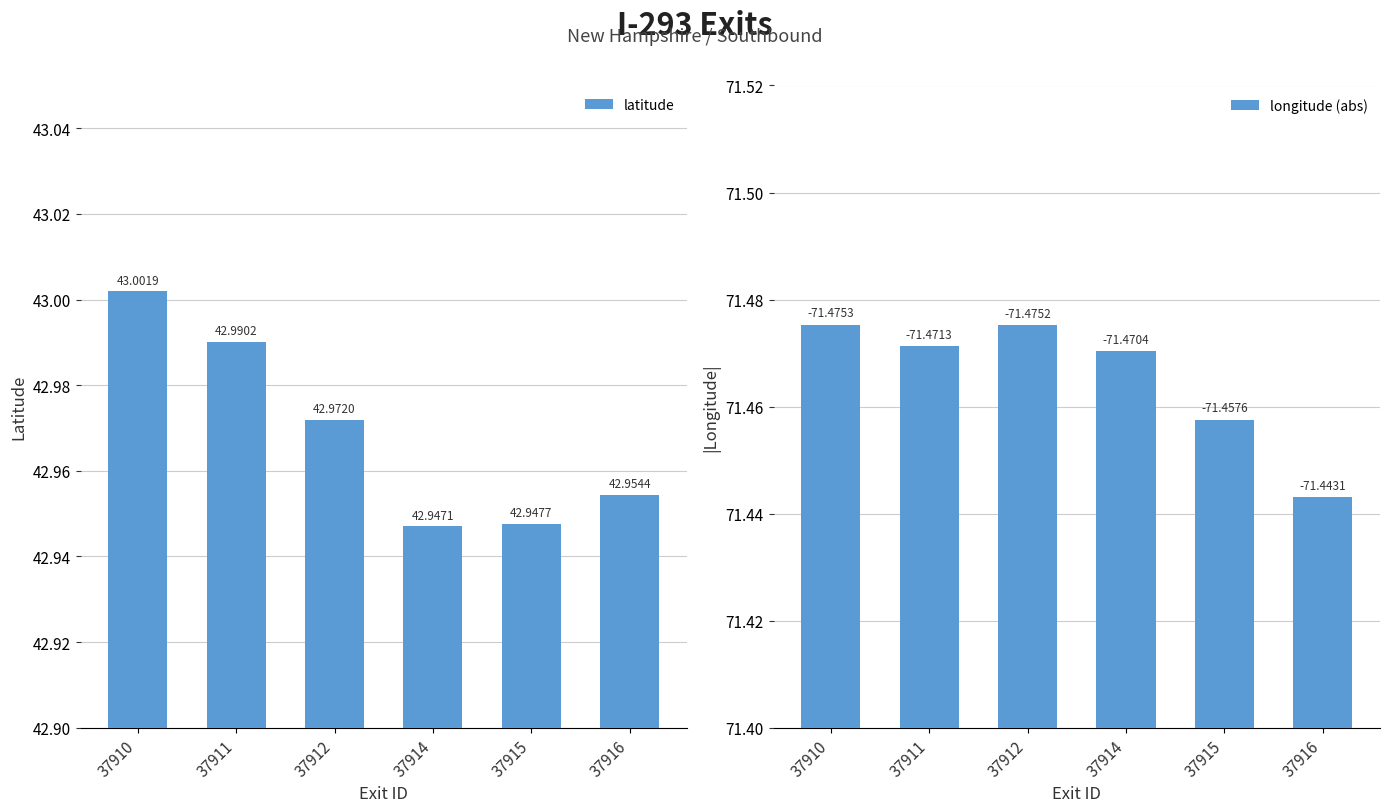

Is the value of latitude at 37914 greater than the value of longitude (abs) at 37911?

No